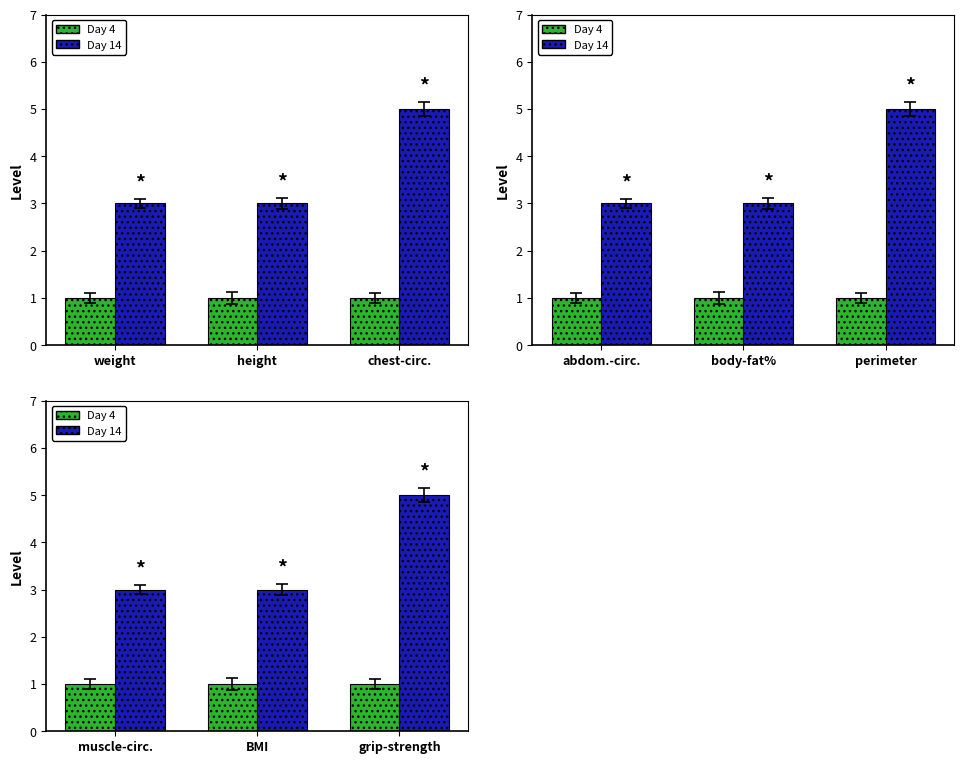

Count the number of categories in the chart.

3